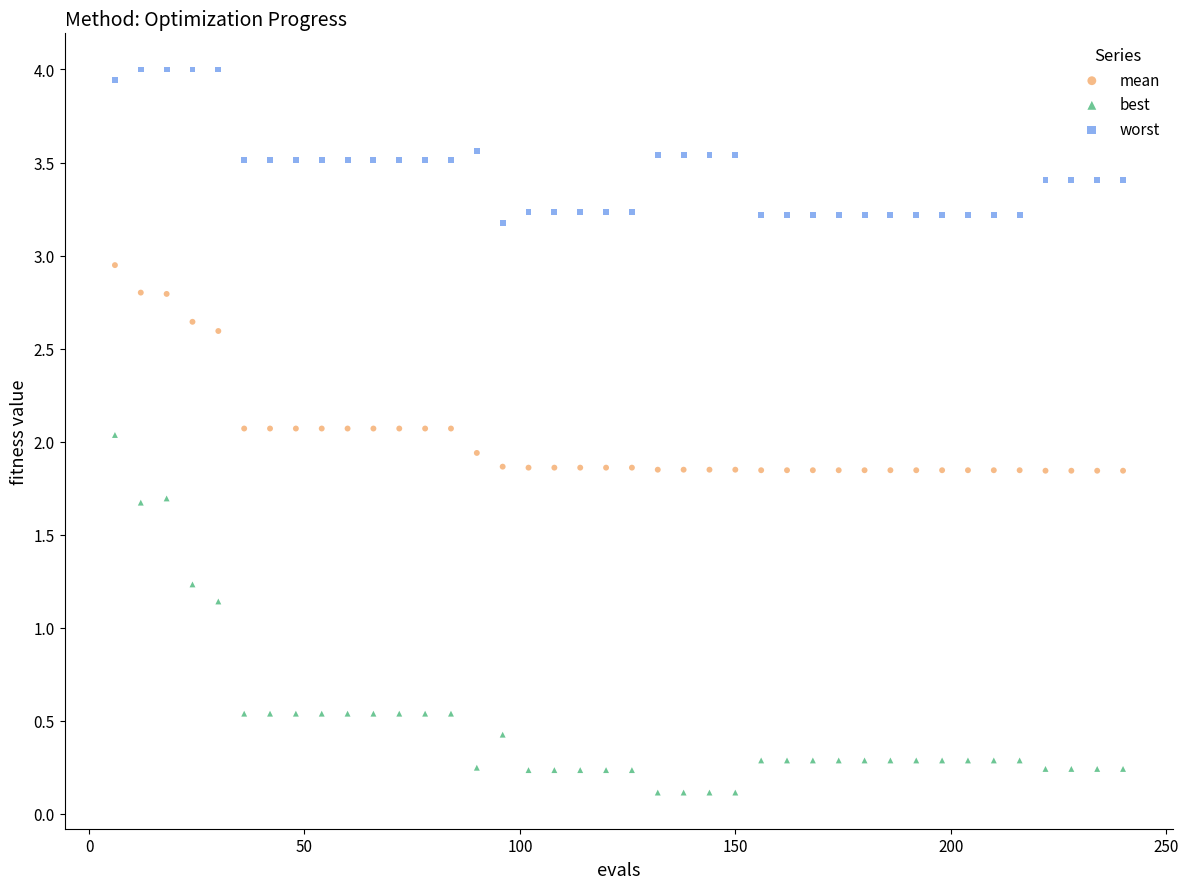

Which series reaches the maximum Y coordinate?

worst